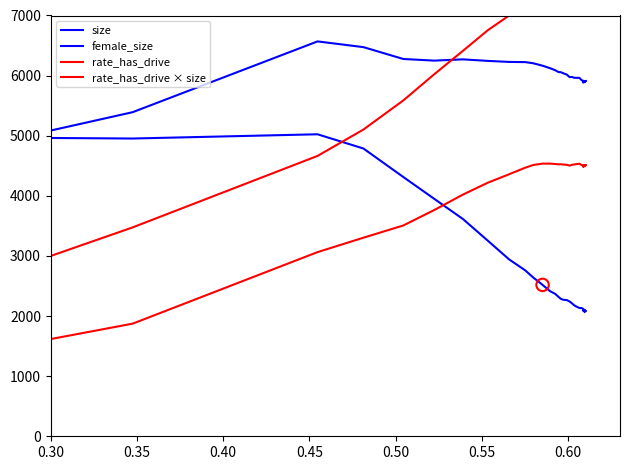

Is the value of rate_has_drive × size at 25 greater than the value of female_size at 18?

Yes